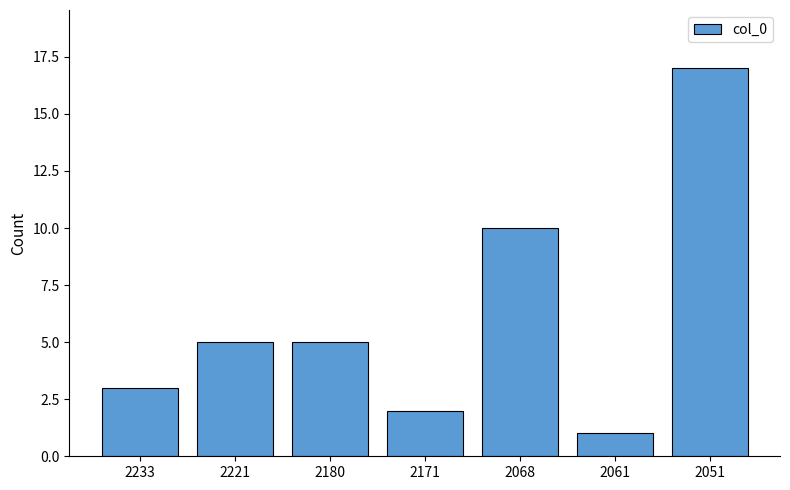

What is the greatest value displayed?

17